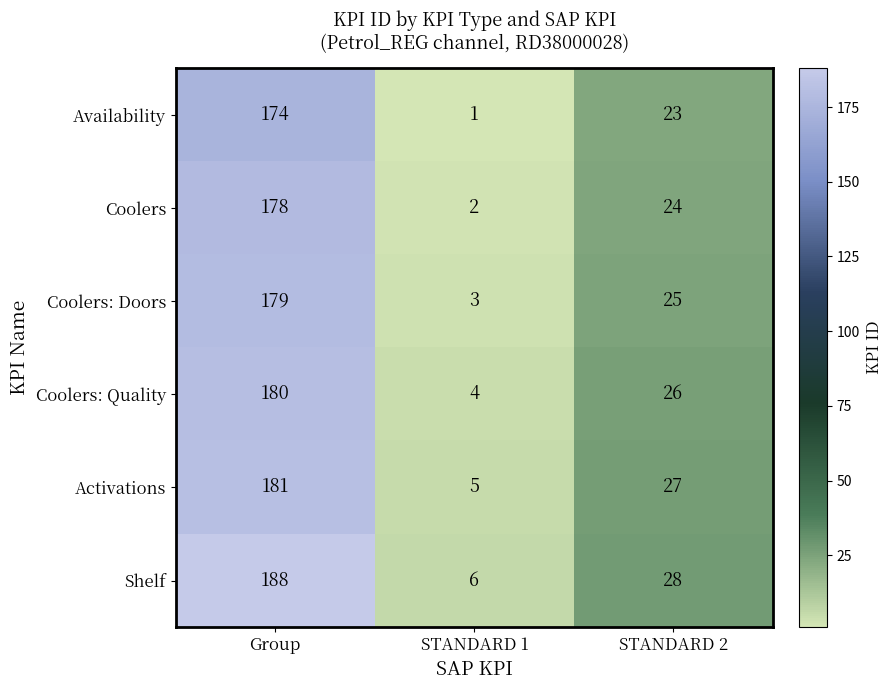

What is the average value of the Coolers series?

68